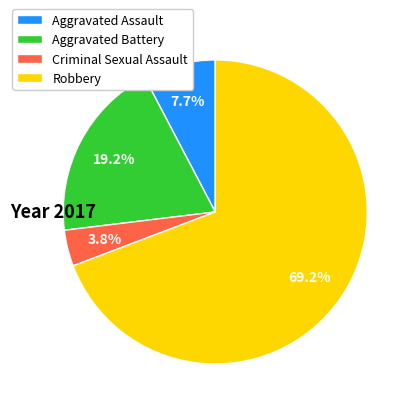

How many segments does this pie chart have?

4